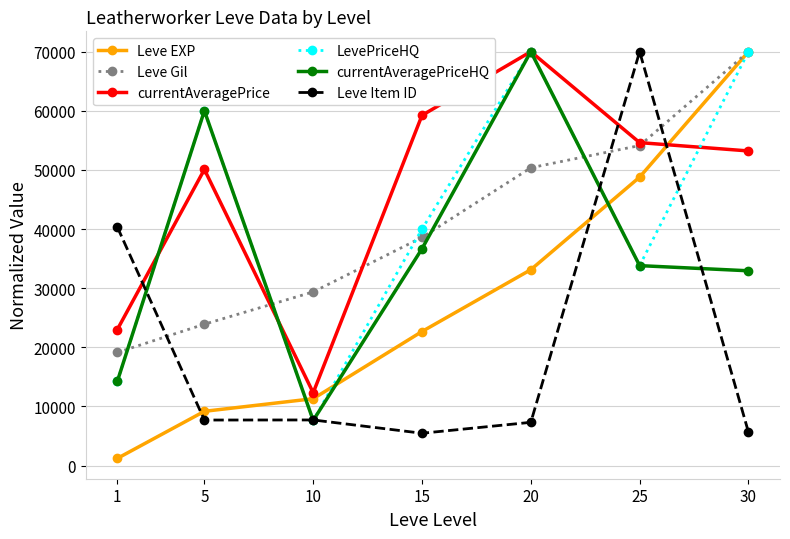

True or false: currentAveragePriceHQ and Leve Item ID cross at least once.

True